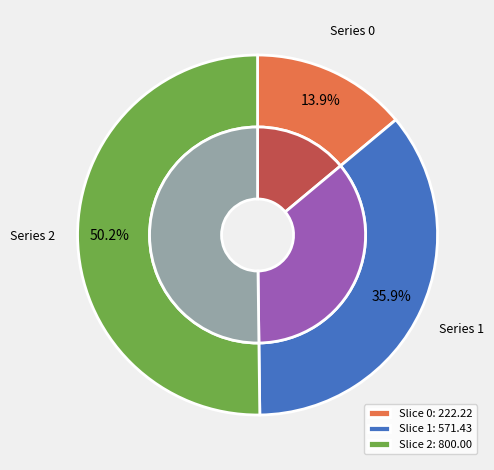

Is it true that 1 is 36% of the pie?

True